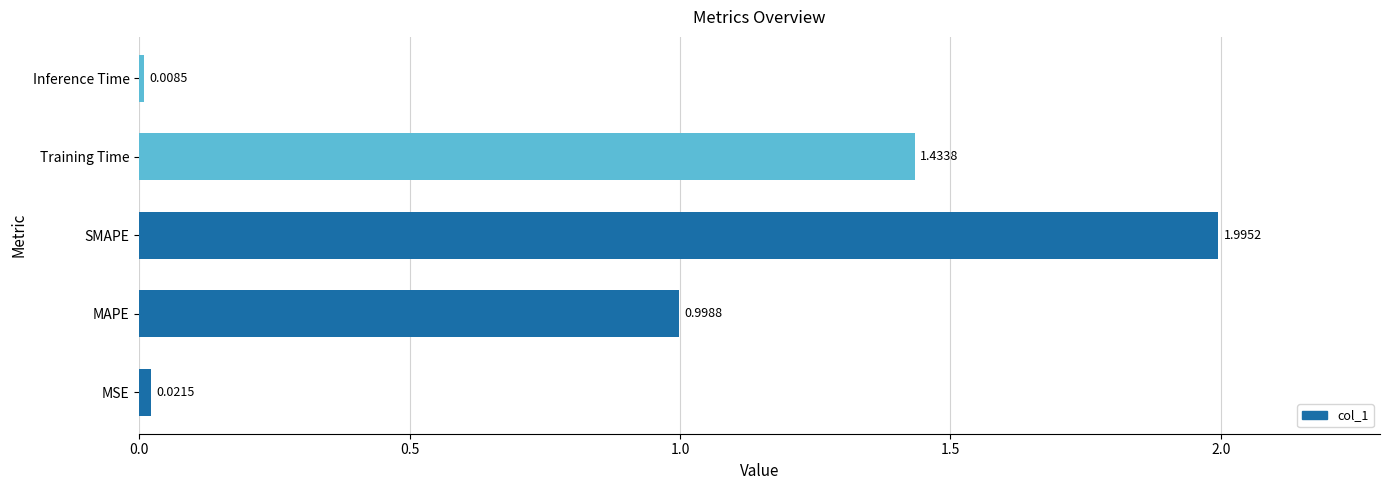

What is the sum of all values?

4.5